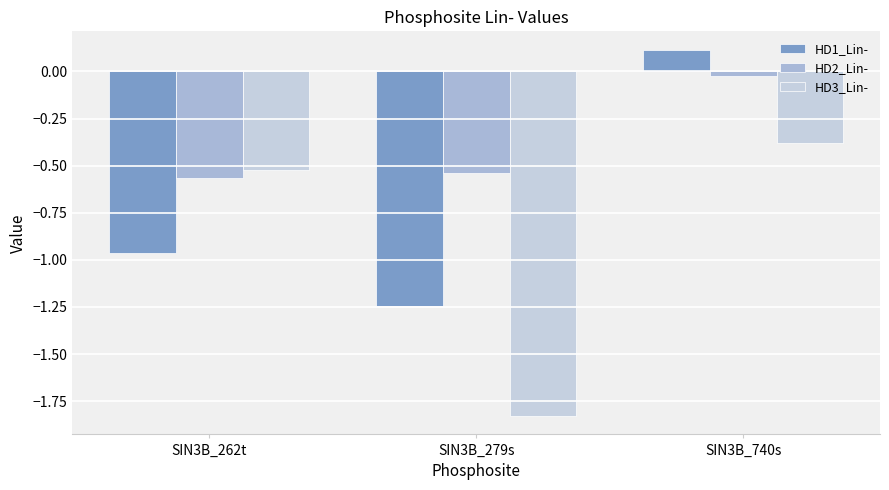

Is the value of HD2_Lin- at SIN3B_262t greater than the value of HD3_Lin- at SIN3B_740s?

No